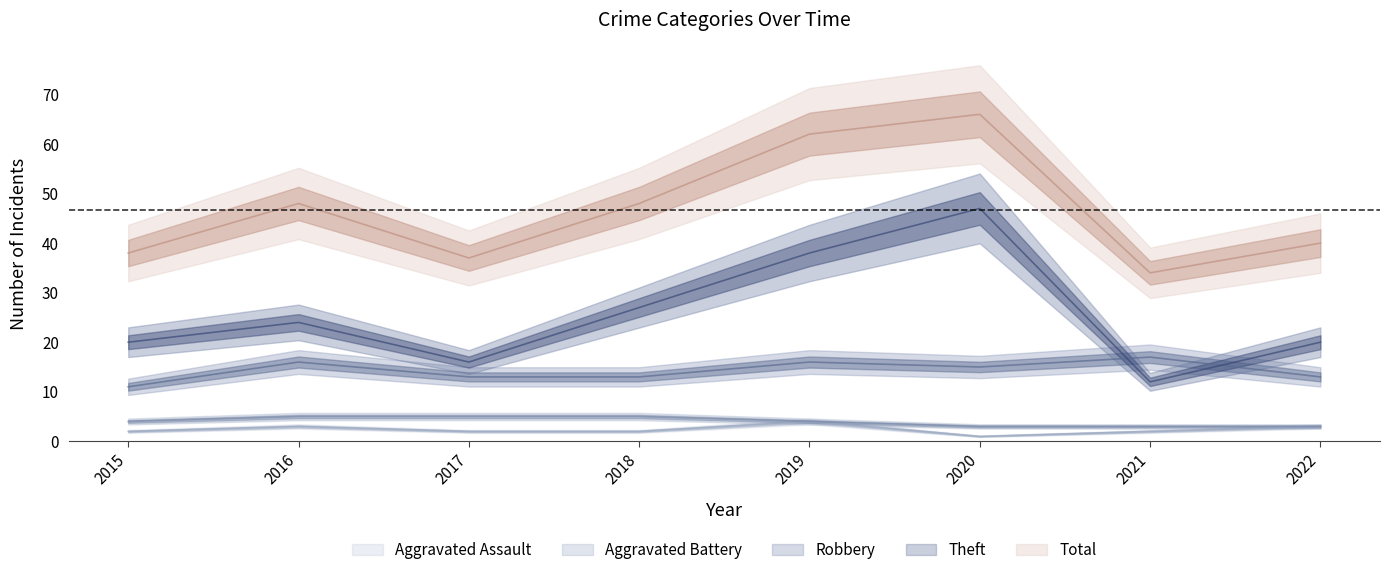

Does the chart display data point markers on the line(s)?

No